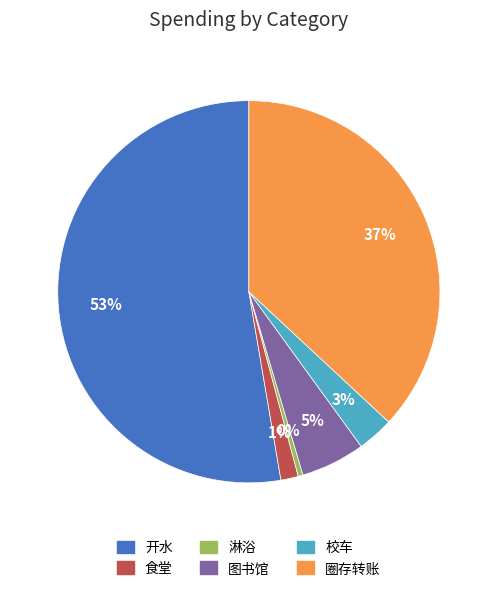

True or false: 食堂 accounts for 11% of the total.

False